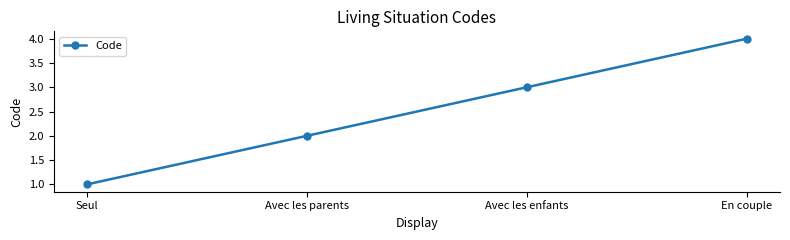

Does the chart display data point markers on the line(s)?

Yes